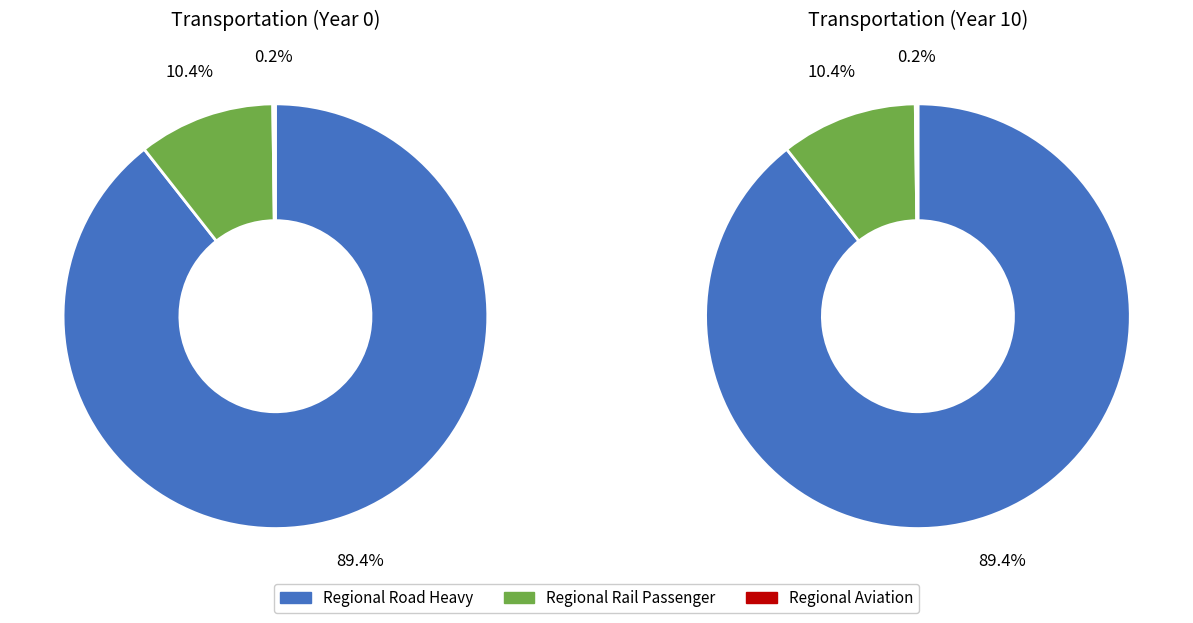

What percentage is the regional_rail_passenger slice, to the nearest percent?

10%